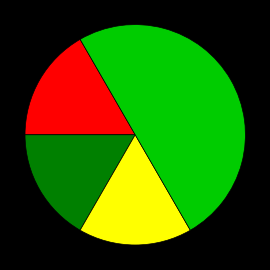

How many slices are in this pie chart?

4